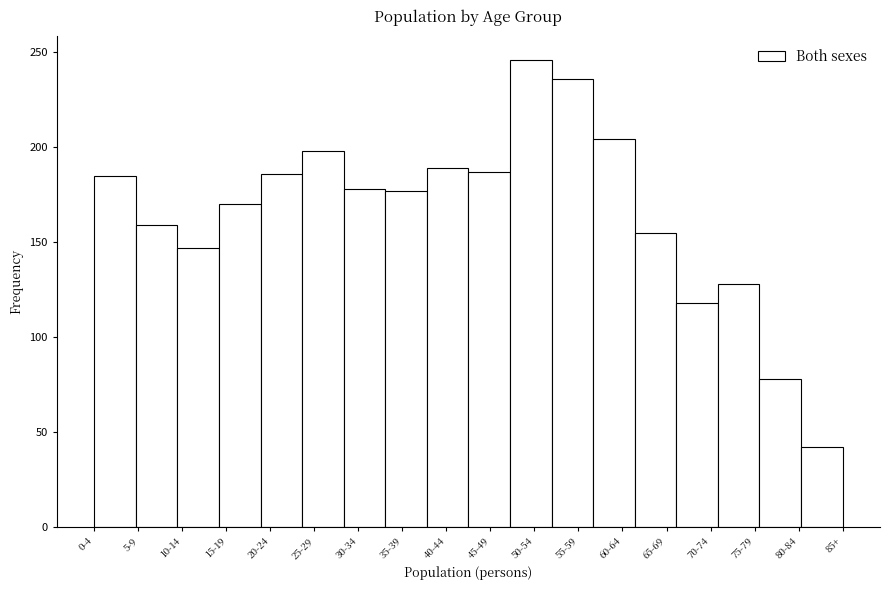

At which category does the chart reach its peak across all series?

50-54